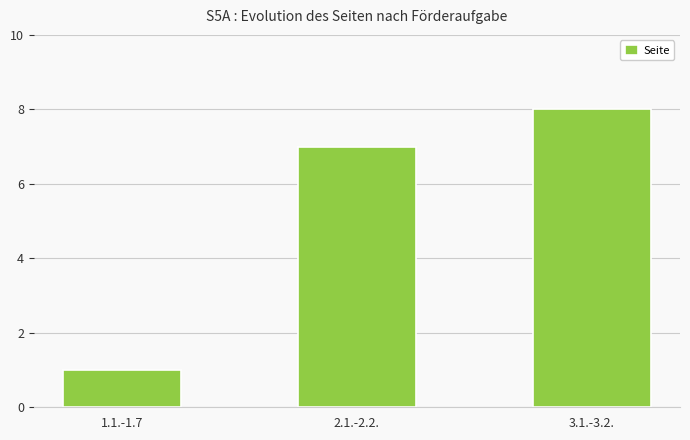

What is the approximate value at 2.1.-2.2.?

7